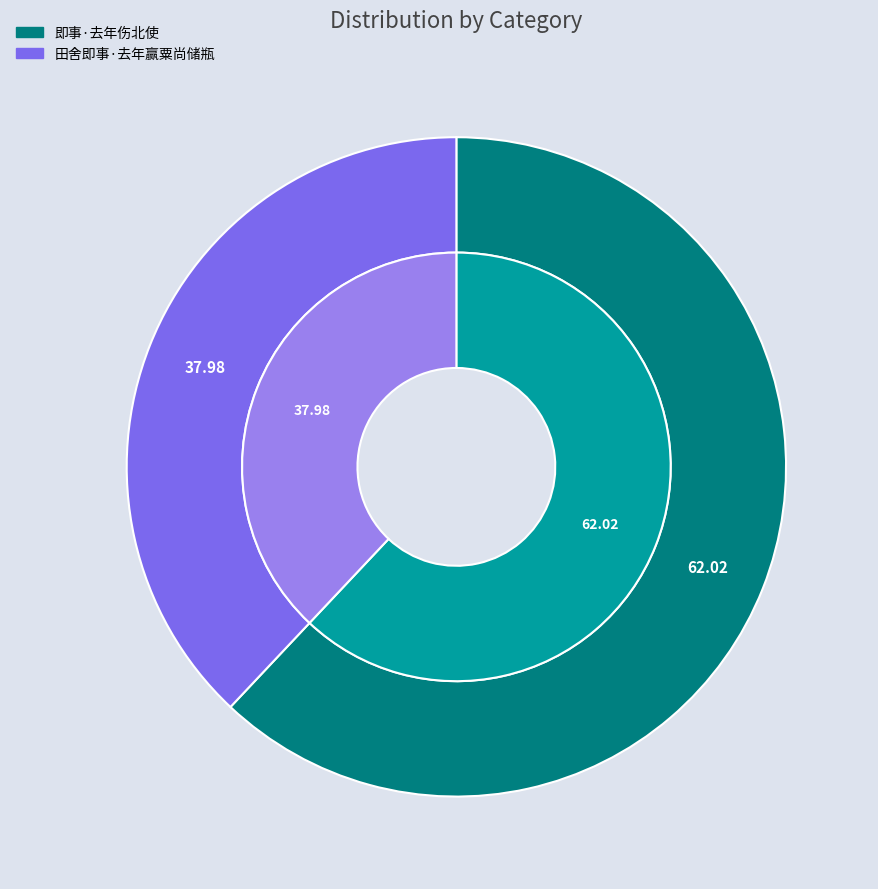

Combined, do 田舍即事·去年赢粟尚储瓶 and 即事·去年伤北使 account for over 50%?

Yes